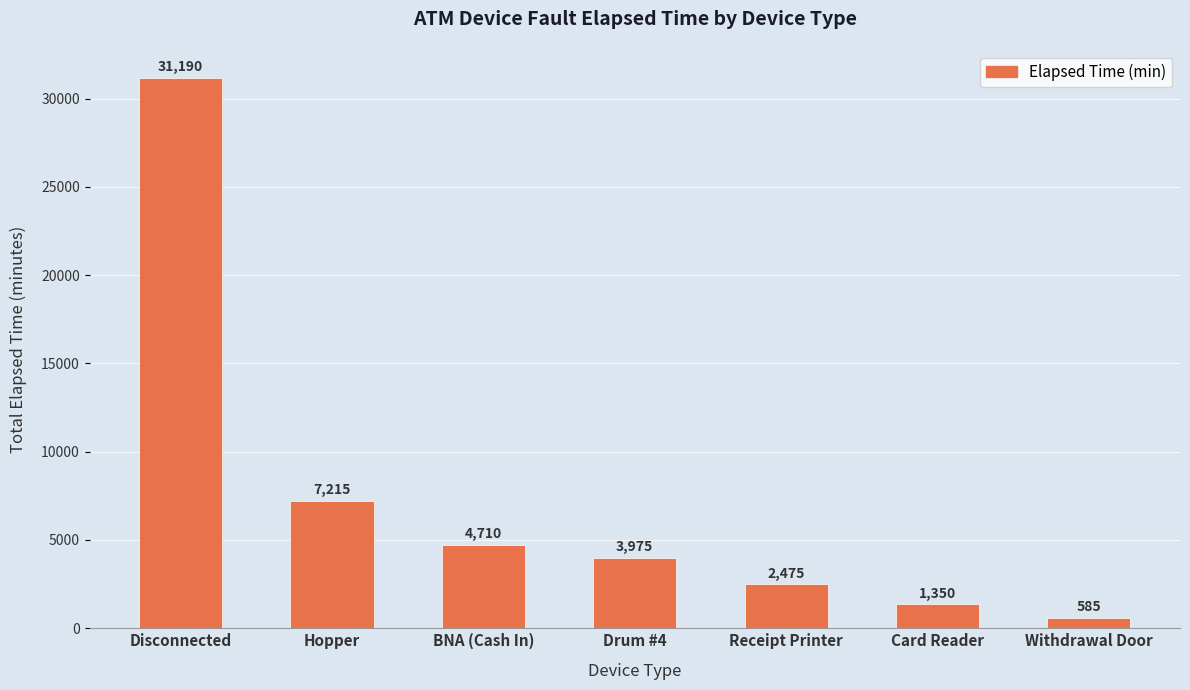

Reading right to left, list all the values displayed in this chart.

Withdrawal Door=585	Card Reader=1350	Receipt Printer=2475	Drum #4=3975	BNA (Cash In)=4710	Hopper=7215	Disconnected=31190